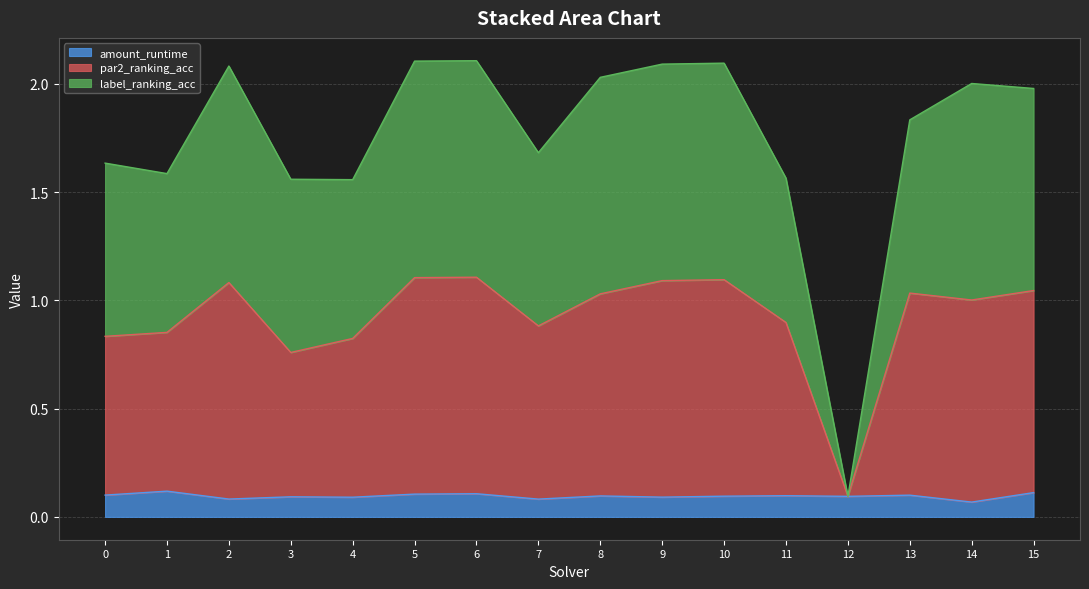

True or false: par2_ranking_acc has a value of 1.1 at 5.

True